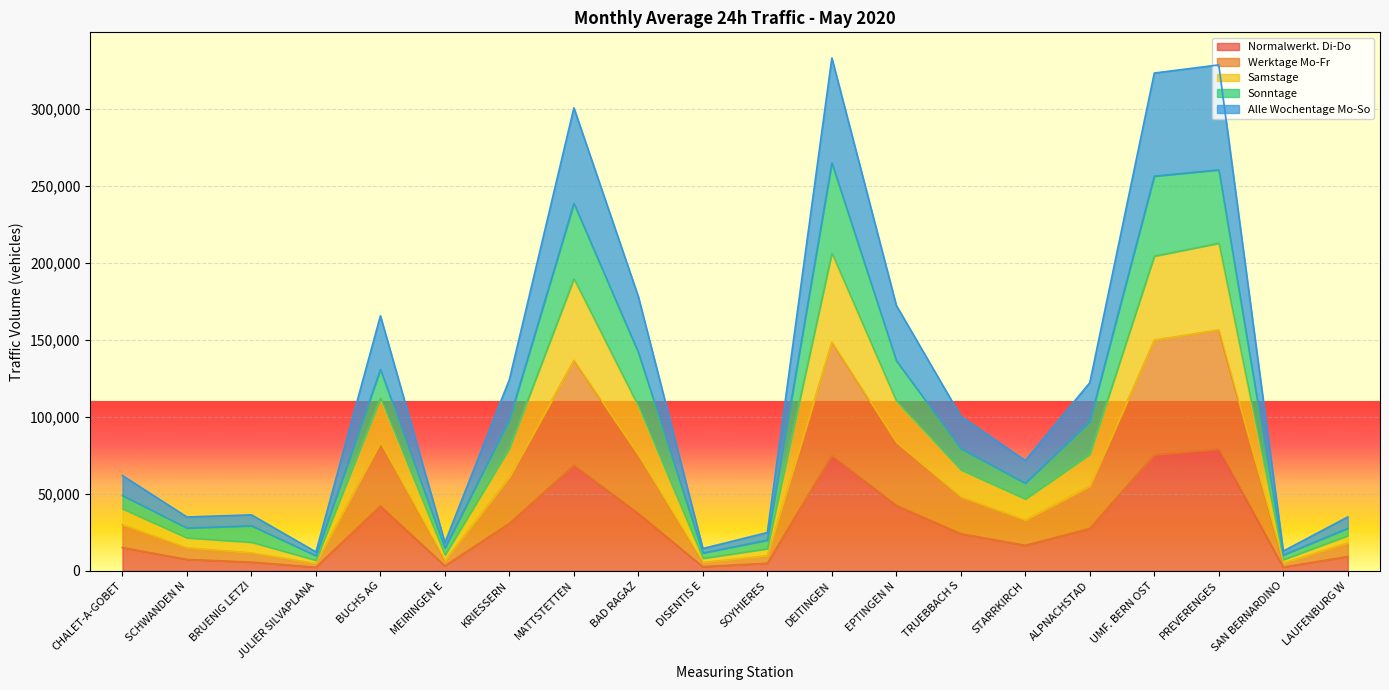

What position from the left is EPTINGEN N?

13